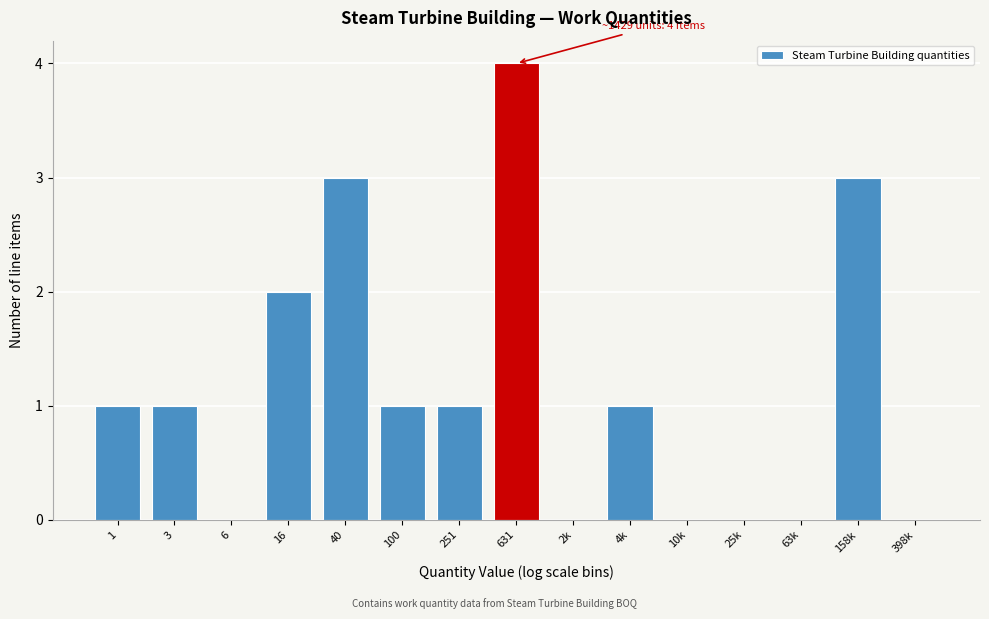

Reading left to right, list all the values displayed in this chart.

1=1	3=1	6=0	16=2	40=3	100=1	251=1	631=4	2k=0	4k=1	10k=0	25k=0	63k=0	158k=3	398k=0